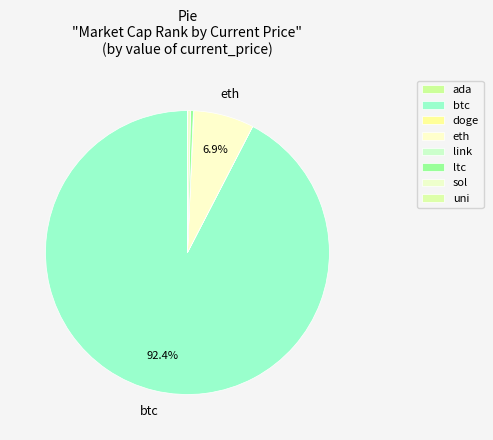

To the nearest percent, what is the average slice percentage?

13%